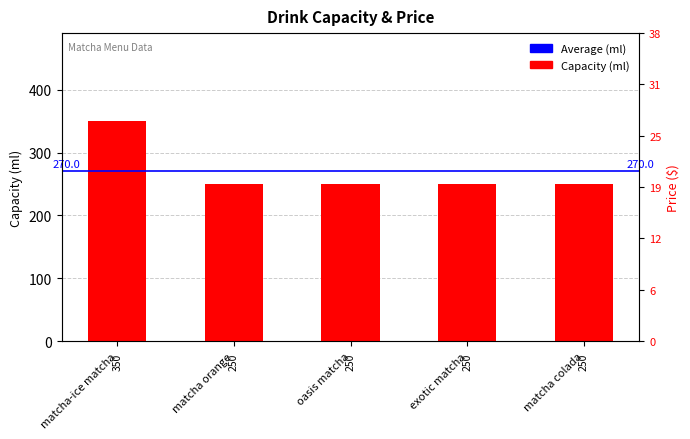

How many bars are there in total?

5